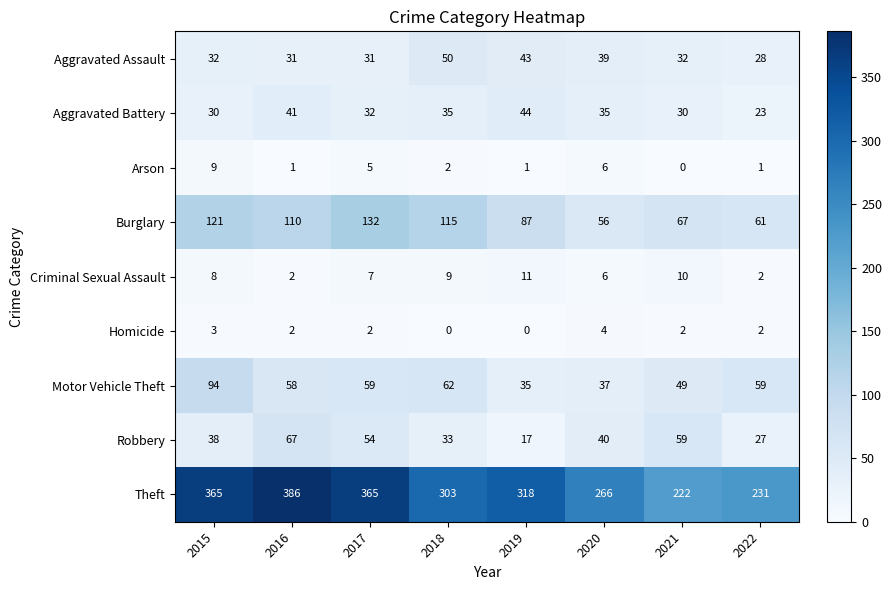

At how many categories does at least one series exceed 229?

7